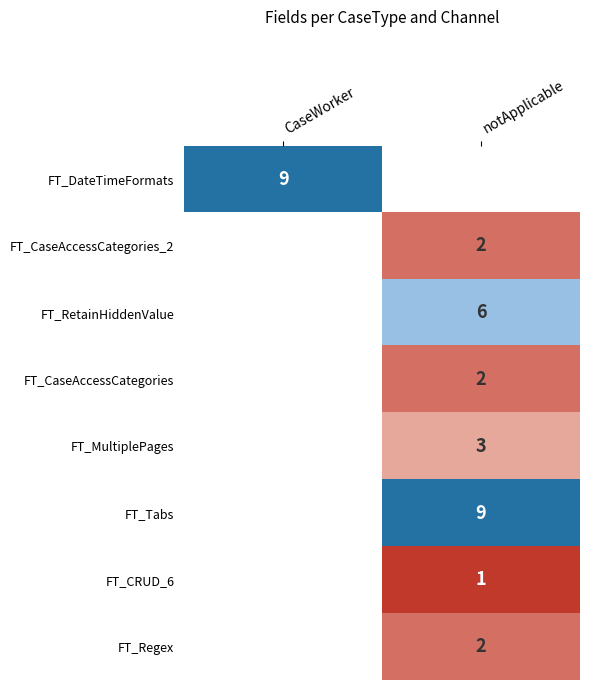

True or false: FT_MultiplePages has a value of 3 at notApplicable.

True